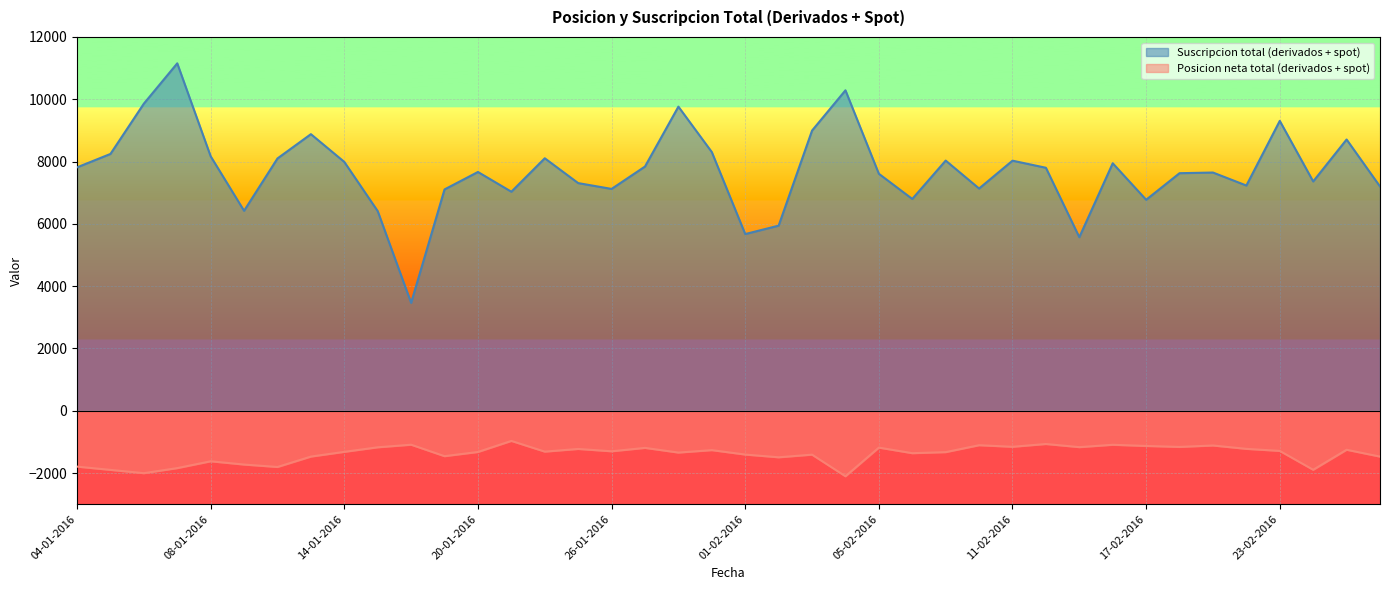

Between 06-01-2016 and 09-02-2016, which series saw the biggest shift?

Suscripcion total (derivados + spot)